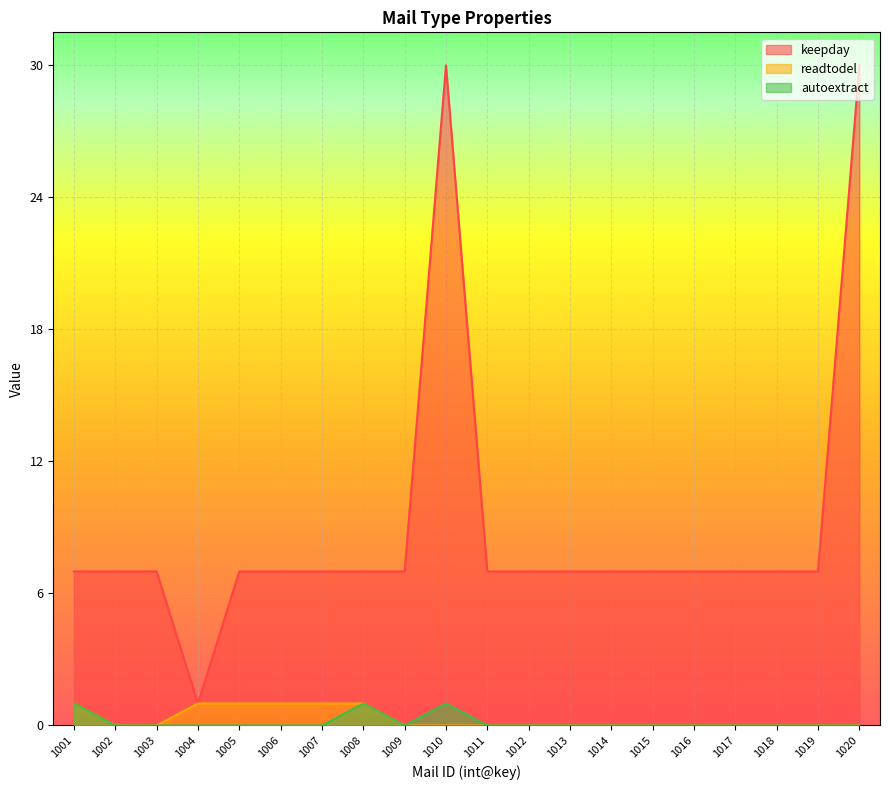

What is the total value across all series at 1009?

0.2